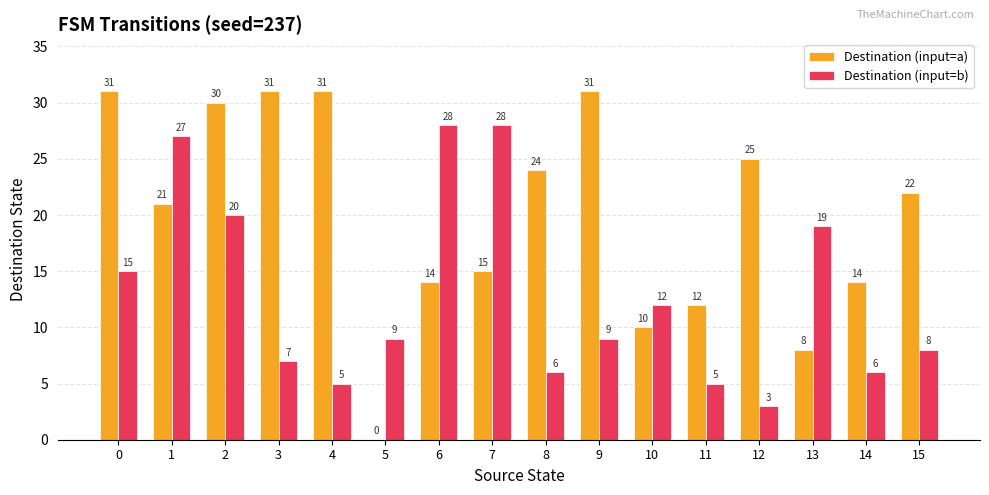

Between 2 and 4, which series saw the biggest shift?

Destination (input=b)